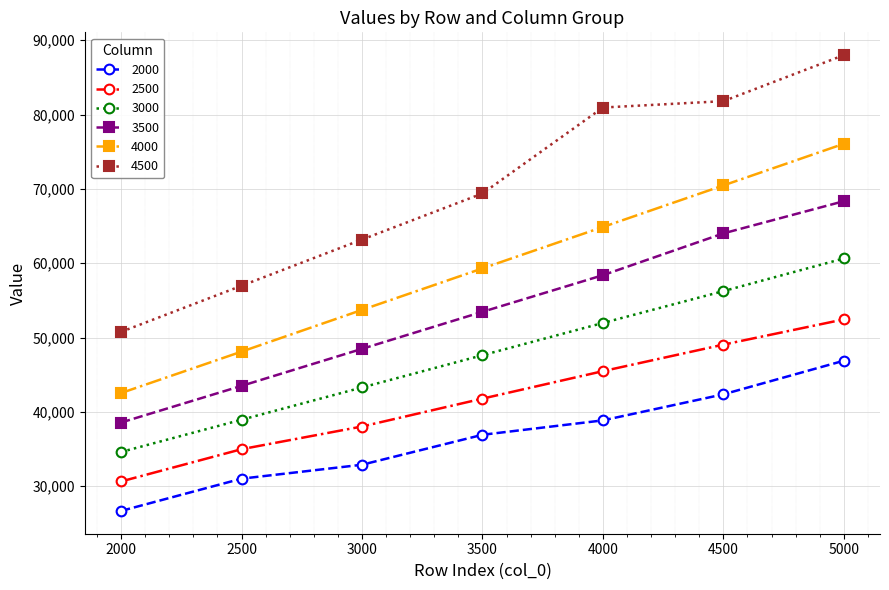

What is the value of the 2500 point at the 4th from the left?

41785.7